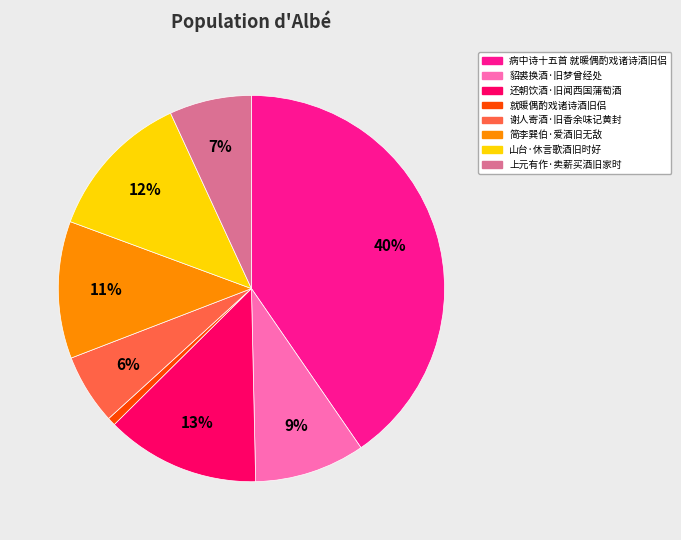

To the nearest percent, what is the combined percentage of 谢人寄酒·旧香余味记黄封 and 山台·休言歌酒旧时好?

18%